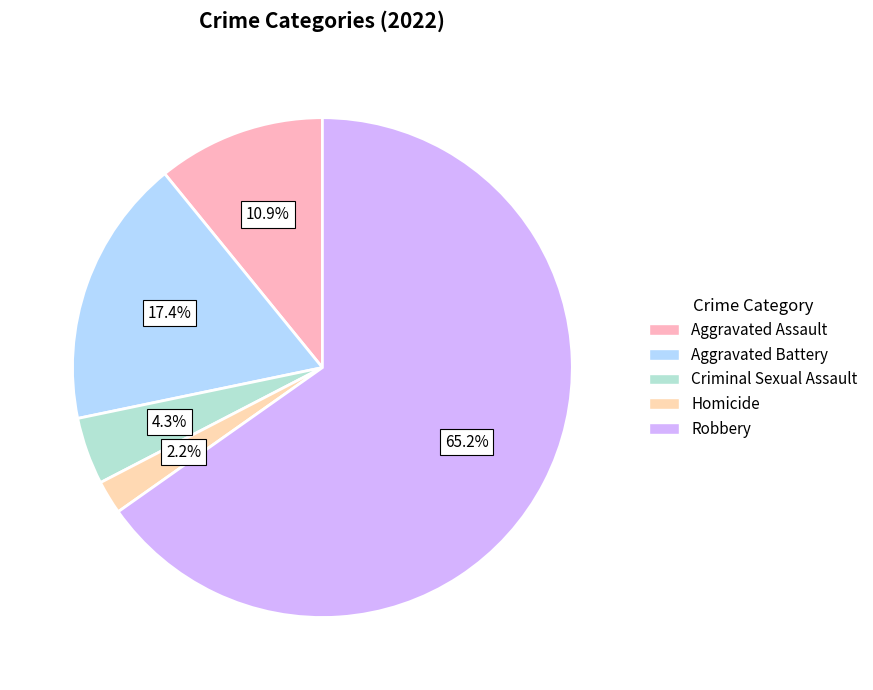

Is it true that Homicide is 2% of the pie?

True